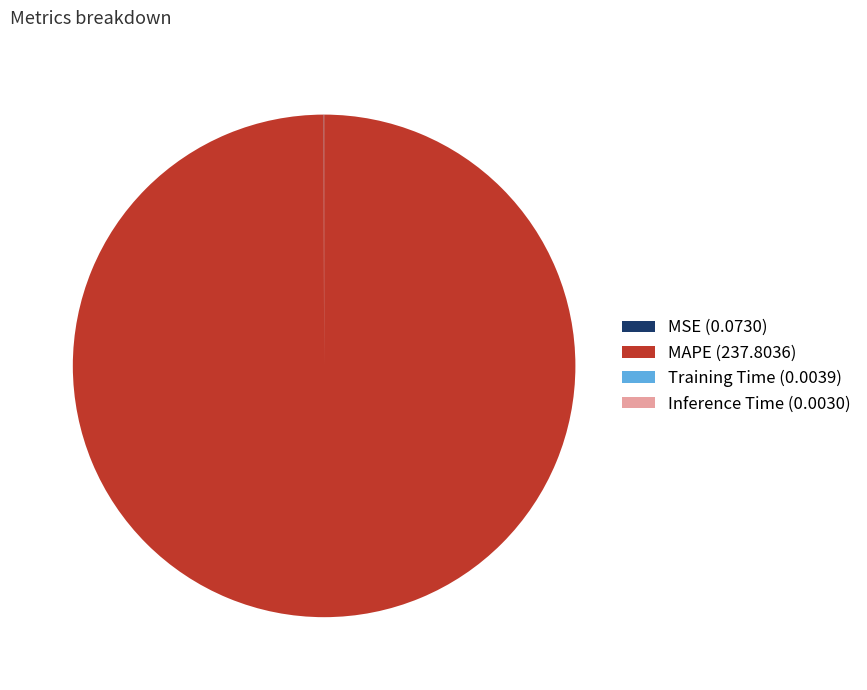

The MAPE slice represents 100% of the pie. True or false?

True